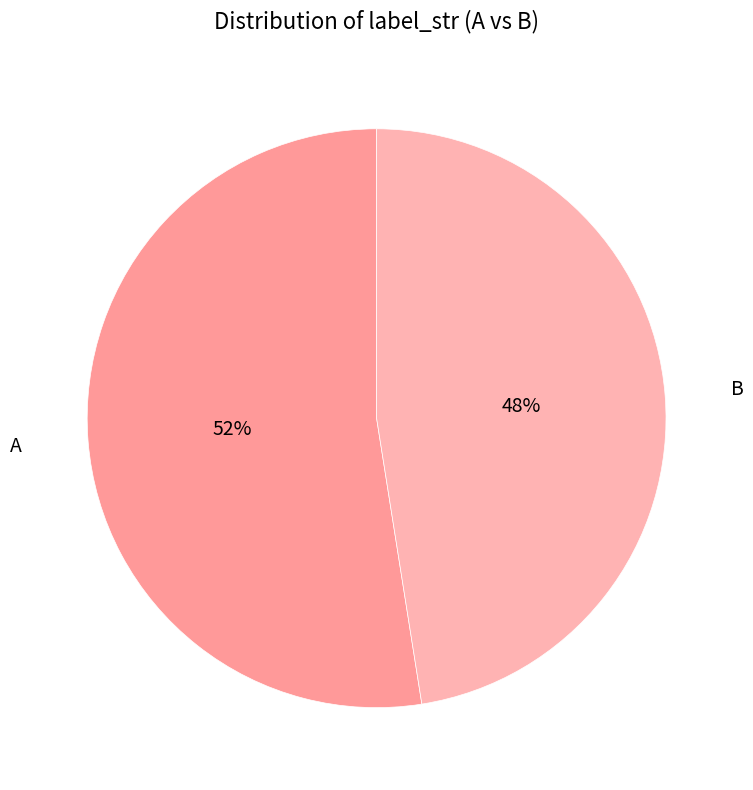

Which category has the biggest portion of the pie?

A